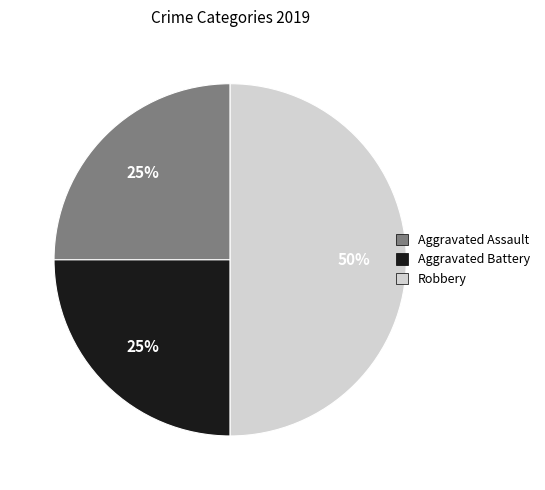

What percentage is the Aggravated Assault slice, to the nearest percent?

25%